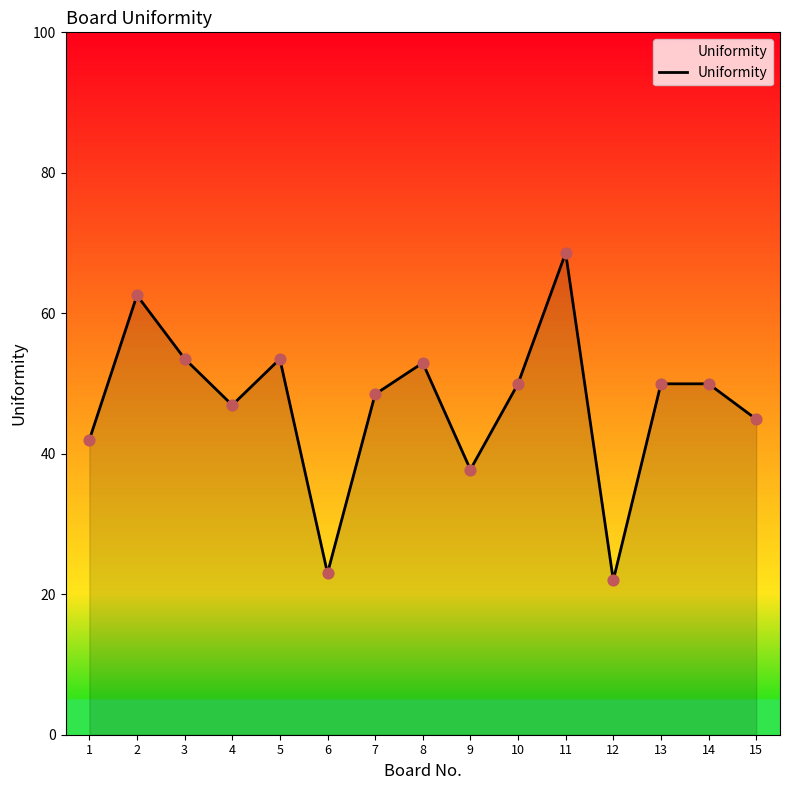

What is the ratio of the value at 2 to the value at 15?

1.4